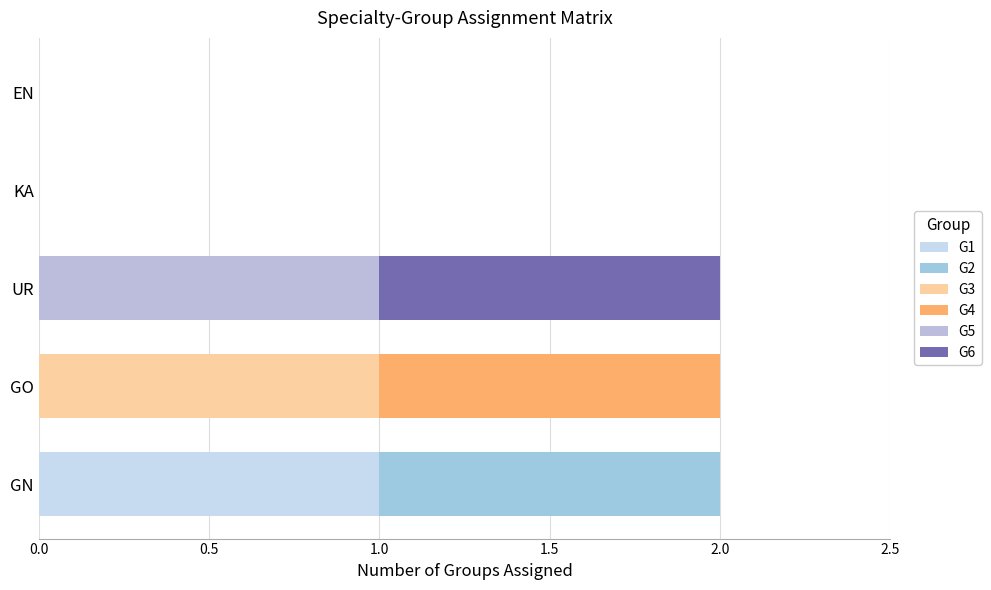

How many distinct data groups are displayed?

6